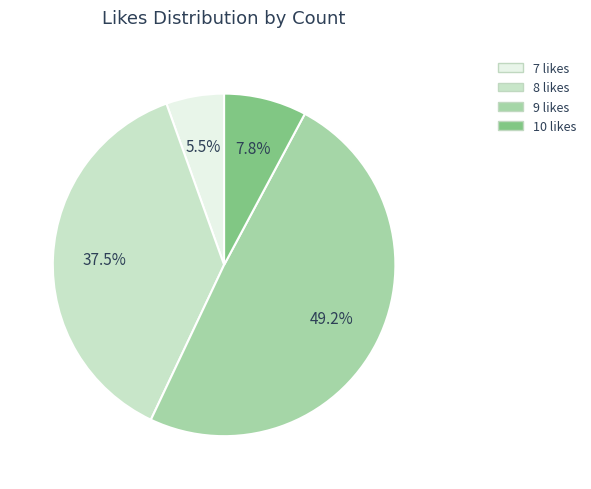

To the nearest percent, what is the difference between the largest and smallest slice percentages?

44%